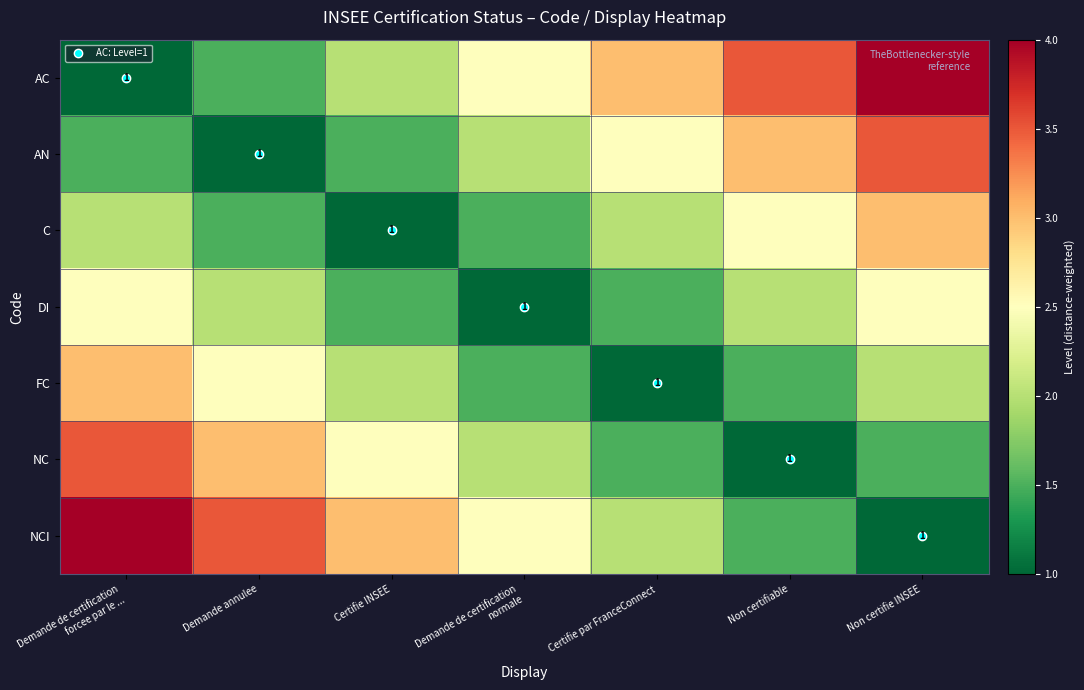

At how many categories does at least one series exceed 3?

4